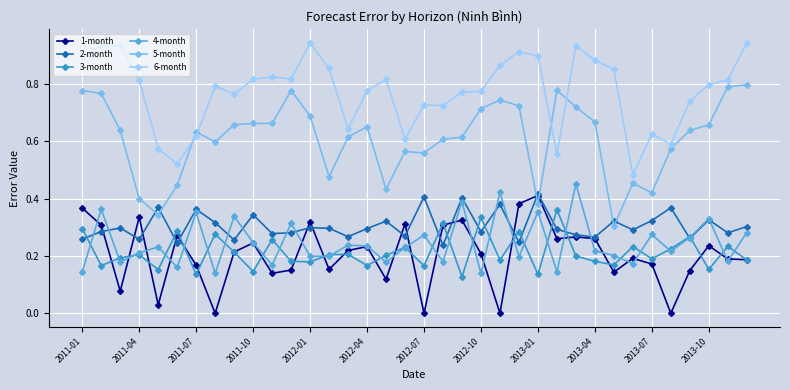

True or false: 5-month and 6-month cross at least once.

True